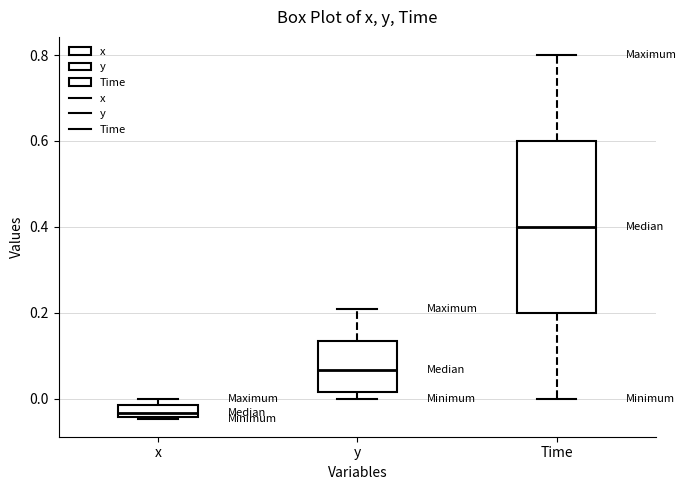

Which box is the tallest, from its lower edge to its upper edge?

Time